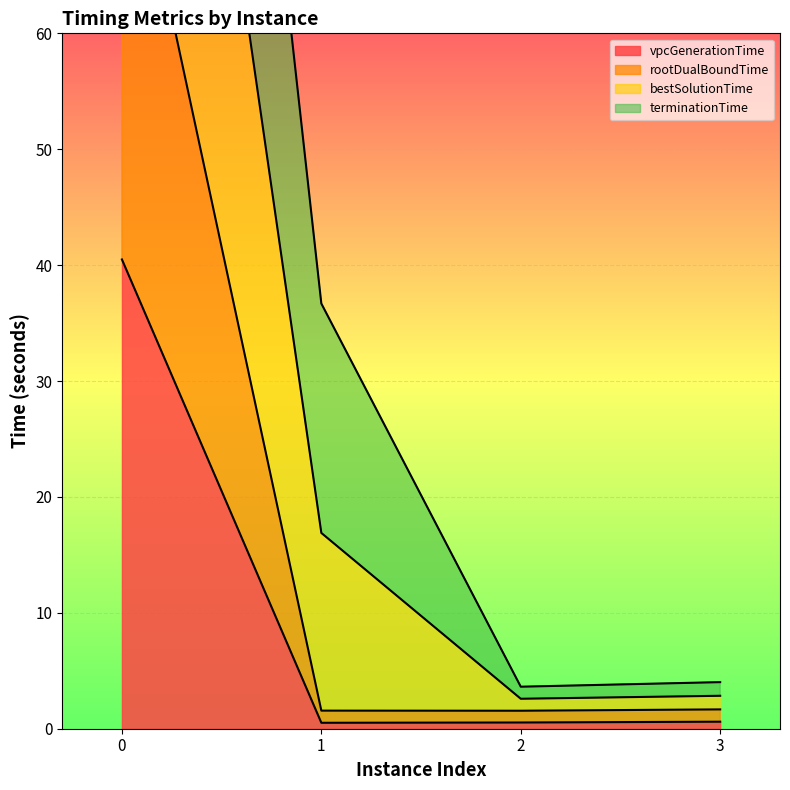

True or false: rootDualBoundTime and vpcGenerationTime intersect in this chart.

False